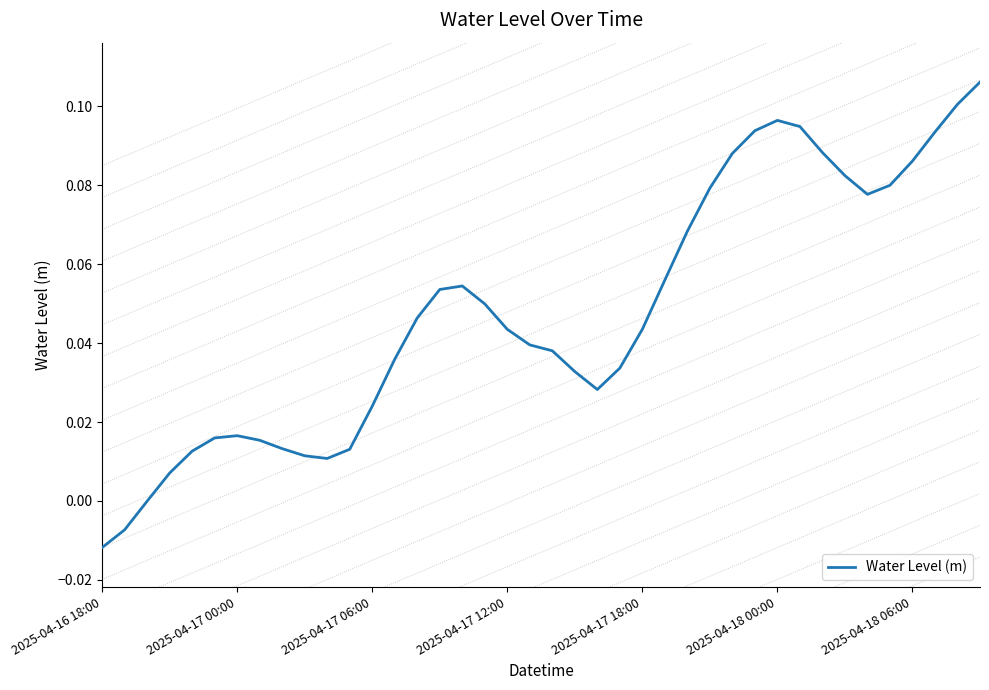

Count the number of categories in the chart.

40